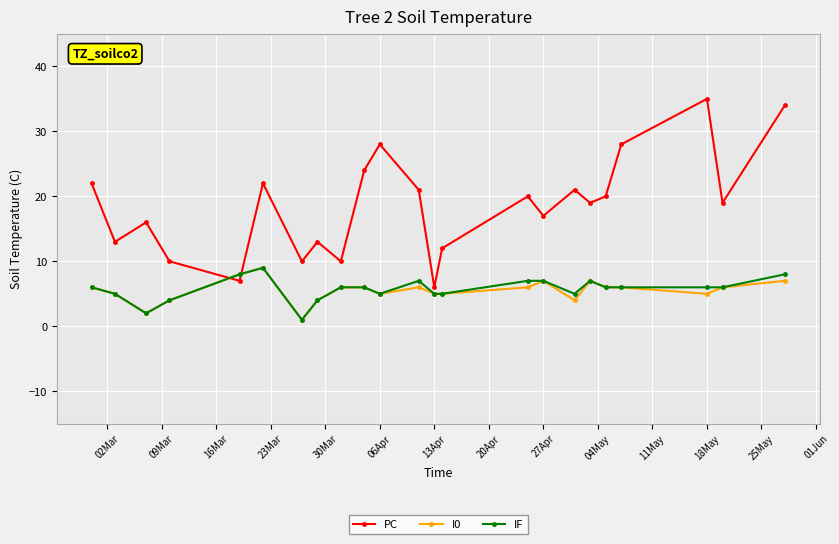

How many intersections are there between IF and PC?

2